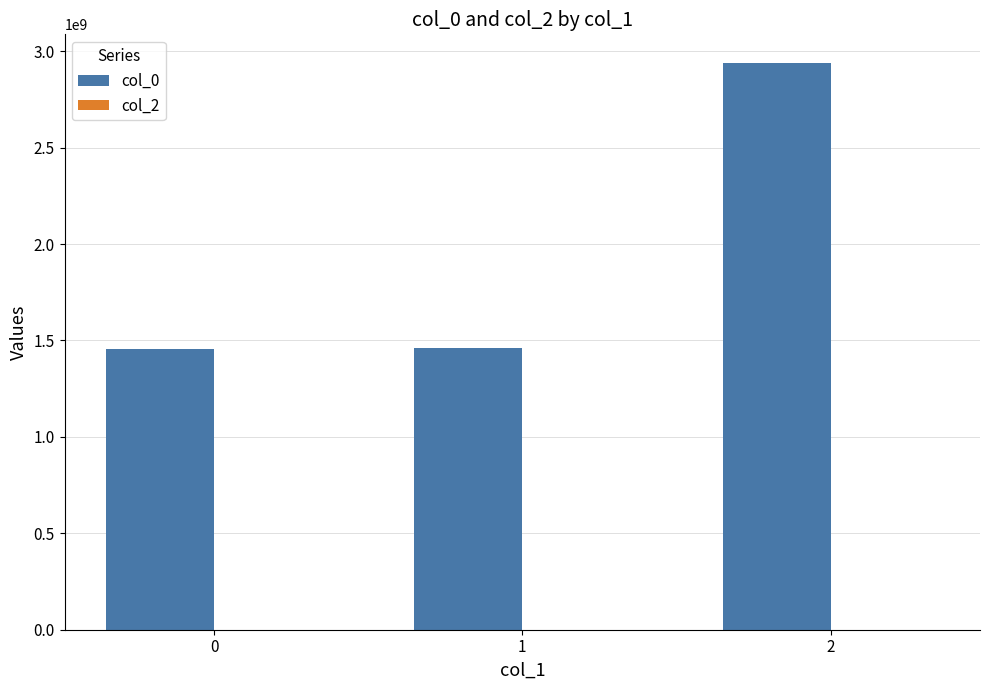

What is the sum of the values at 0 and 2?

4397693852